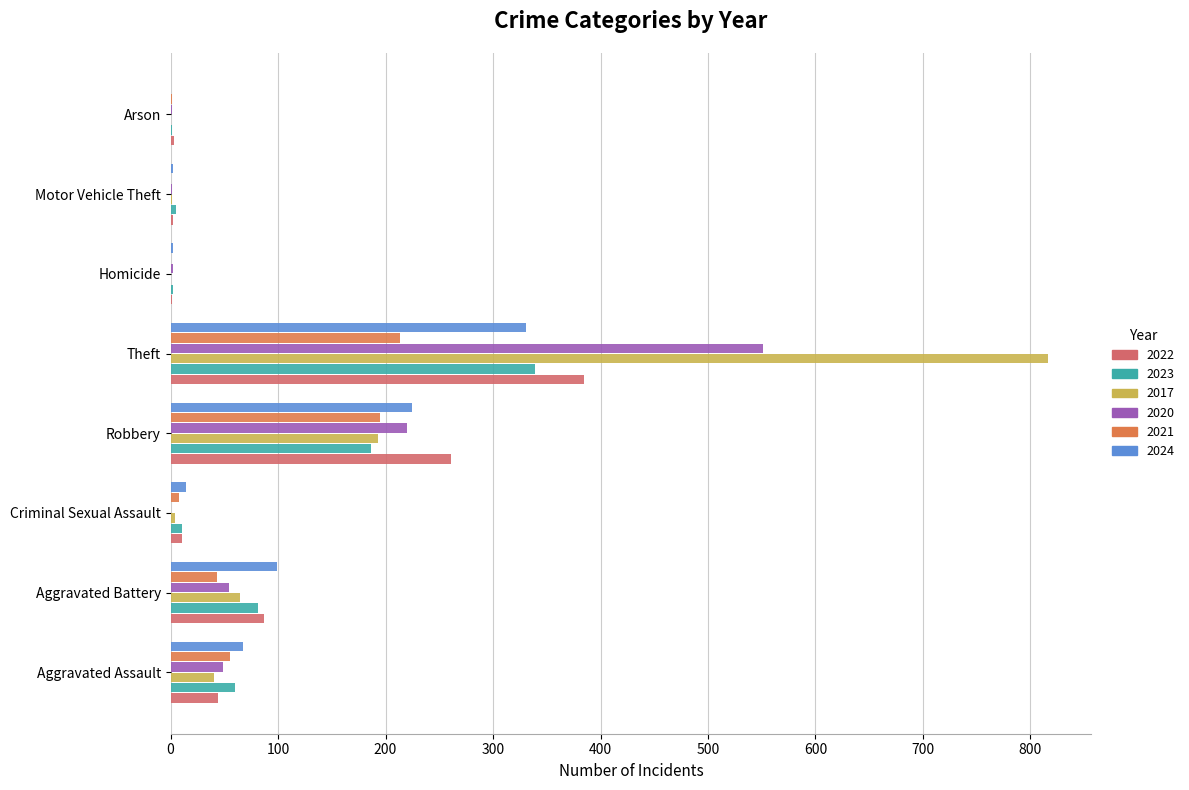

At which category is the sum across all series the highest?

Theft